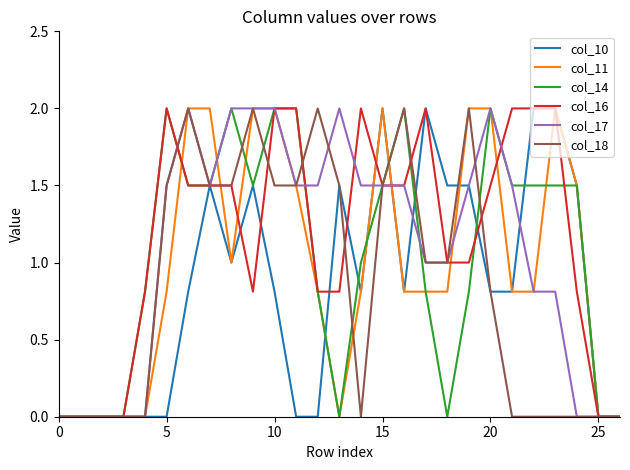

What is the label of the 14th point from the right?

13